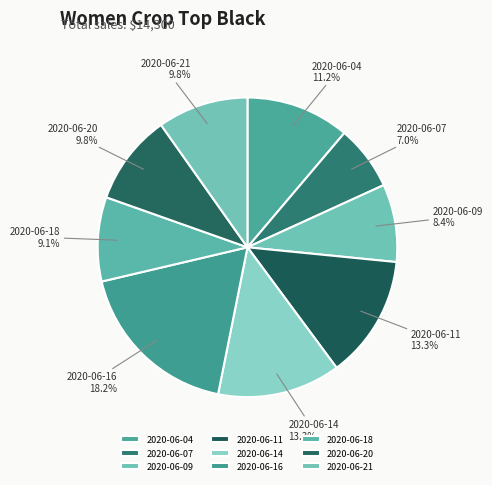

Is there a majority slice in this chart?

No